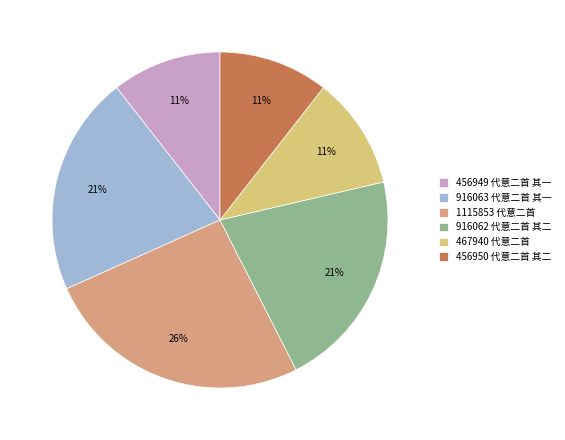

Approximately how many times larger is the value at 456949 代意二首 其一 compared to 456950 代意二首 其二?

1.0